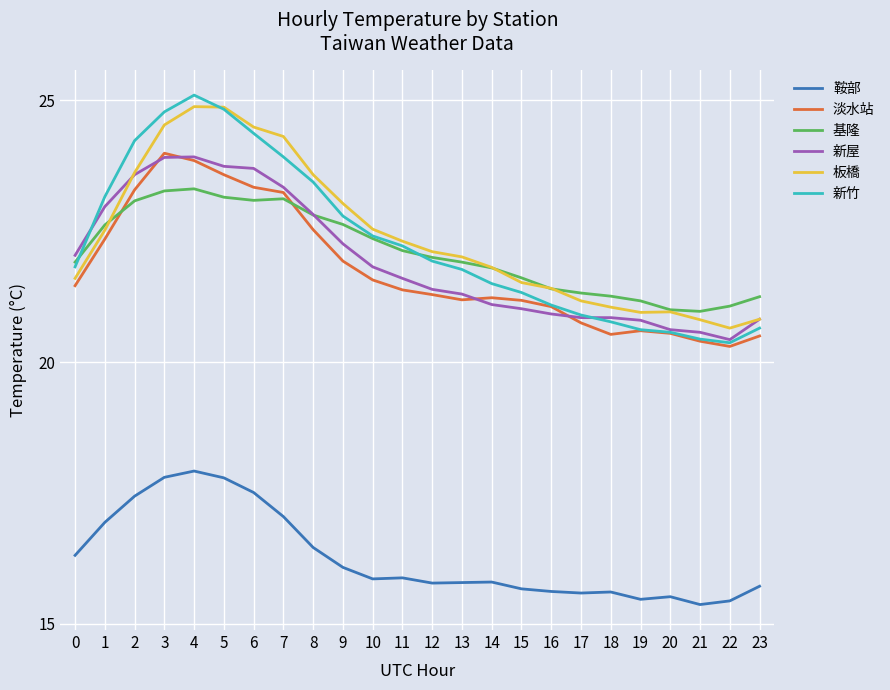

What is the average value of the 板橋 series?

22.4